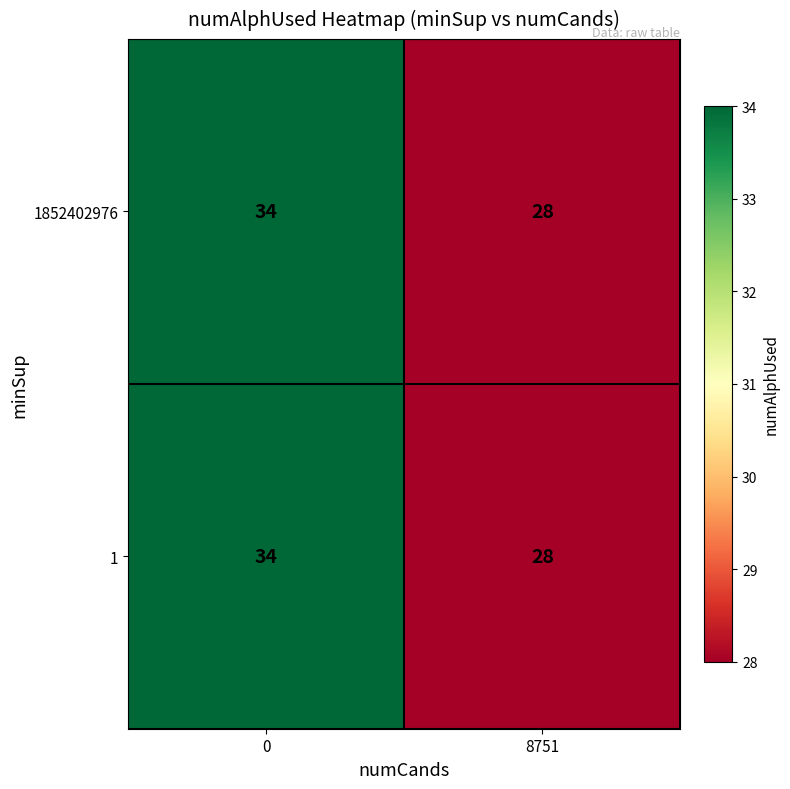

What is the sum of the 1852402976 values at 0 and 8751?

62